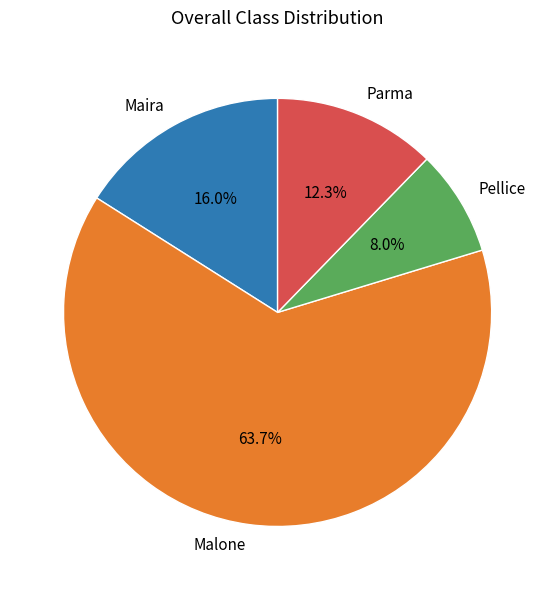

Rank the categories by value from highest to lowest.

Malone, Maira, Parma, Pellice